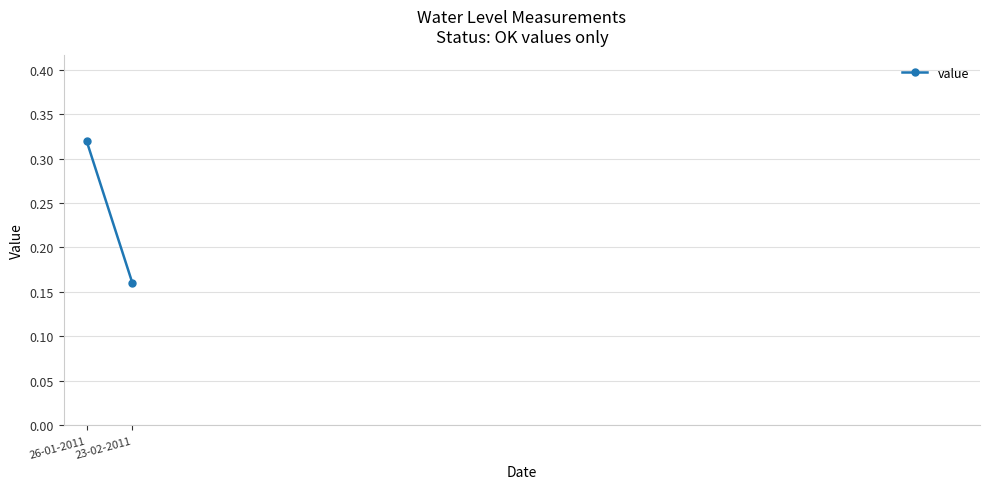

Rank the categories by value from highest to lowest.

26-01-2011, 23-02-2011